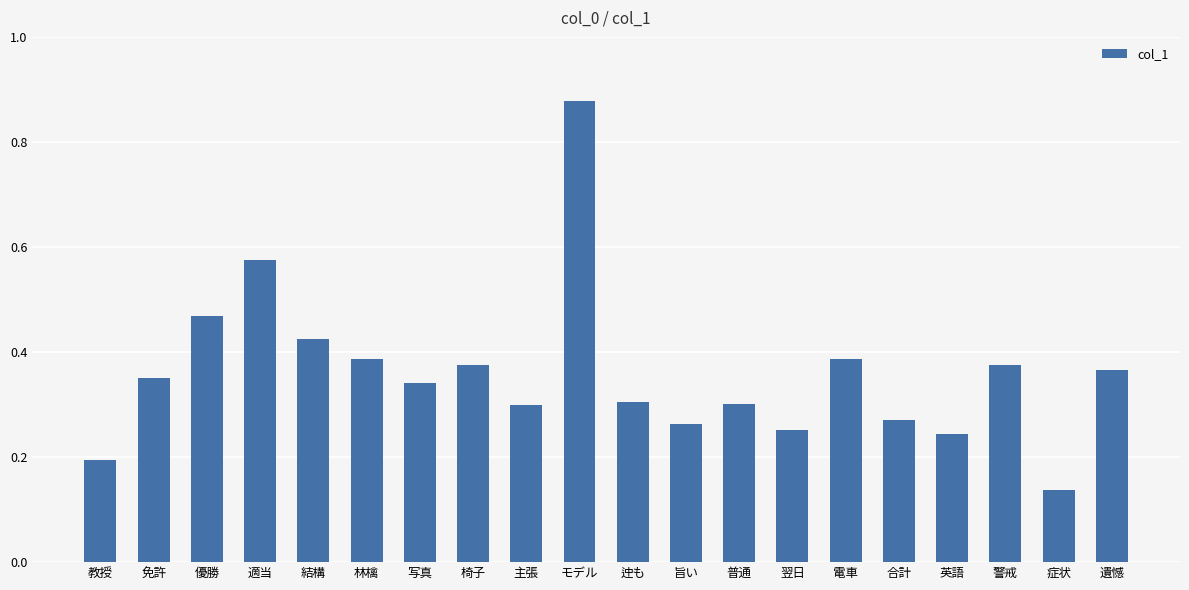

What is the label of the 2nd bar from the left?

免許